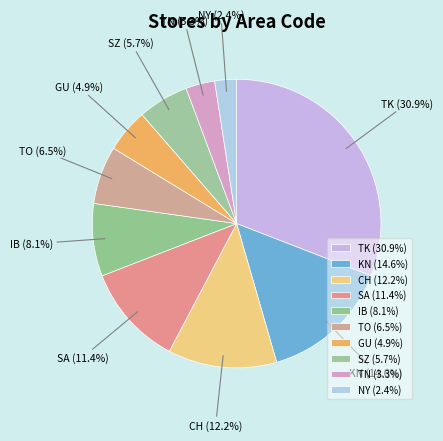

Which category has the smallest portion of the pie?

NY (2.4%)